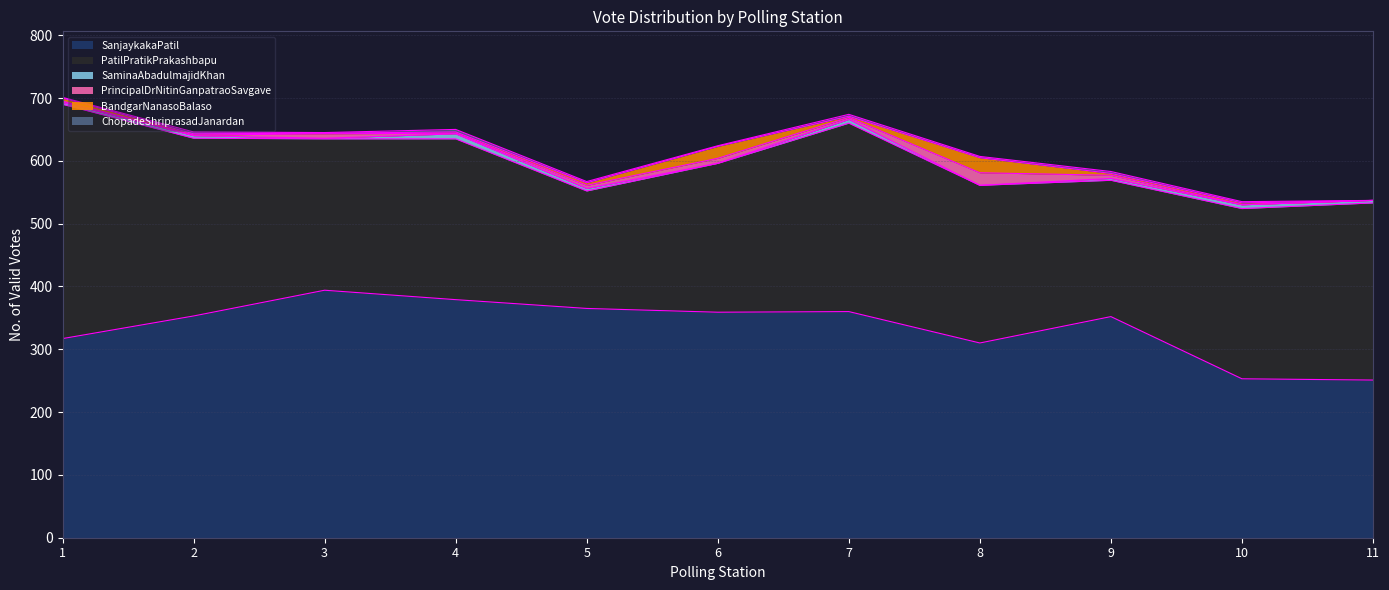

Between 6 and 7, which series saw the biggest shift?

PatilPratikPrakashbapu